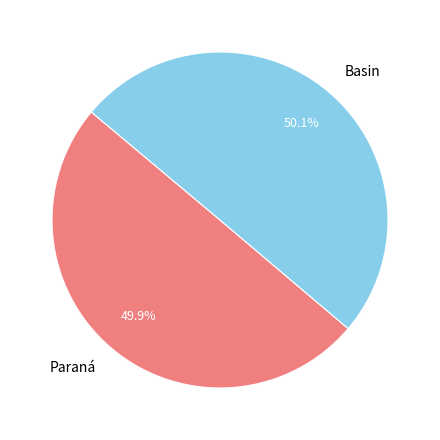

How many segments does this pie chart have?

2